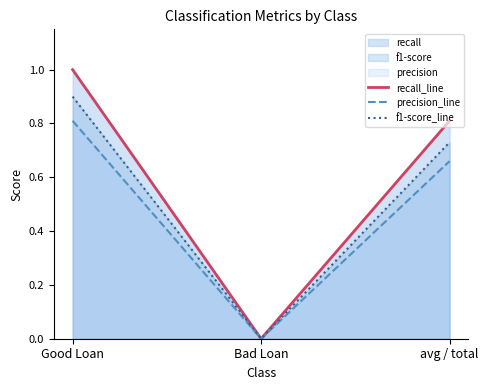

What is the sum of all f1-score_line values?

1.6